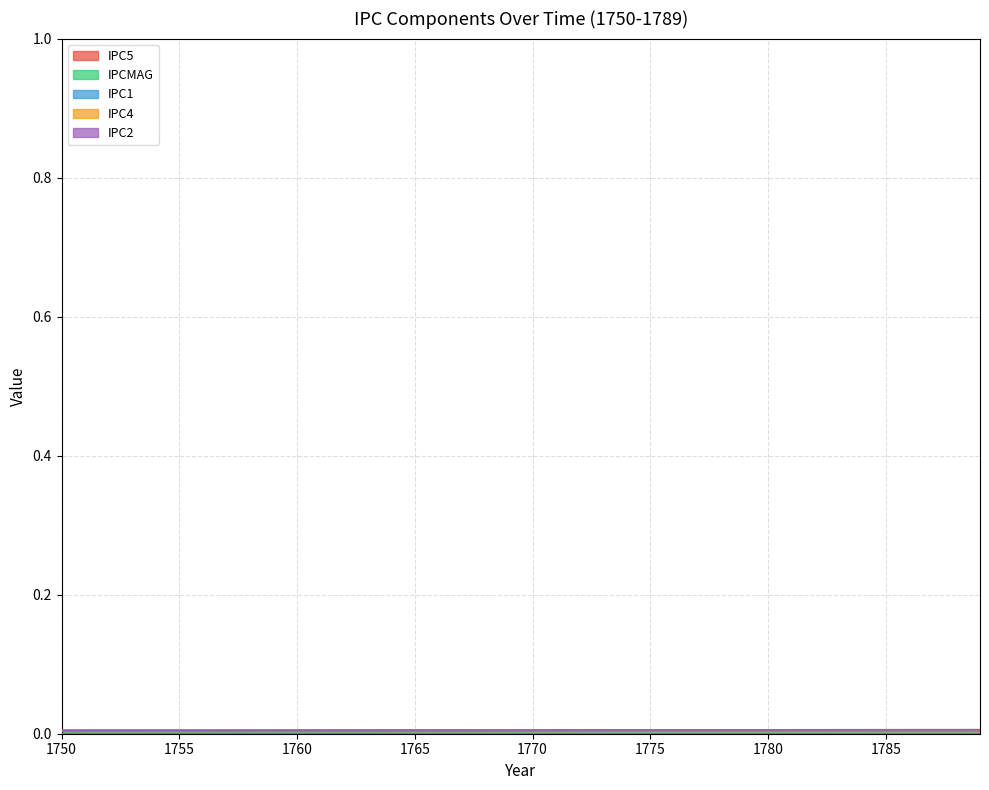

Which series changed the most between 1753 and 1778?

IPC4